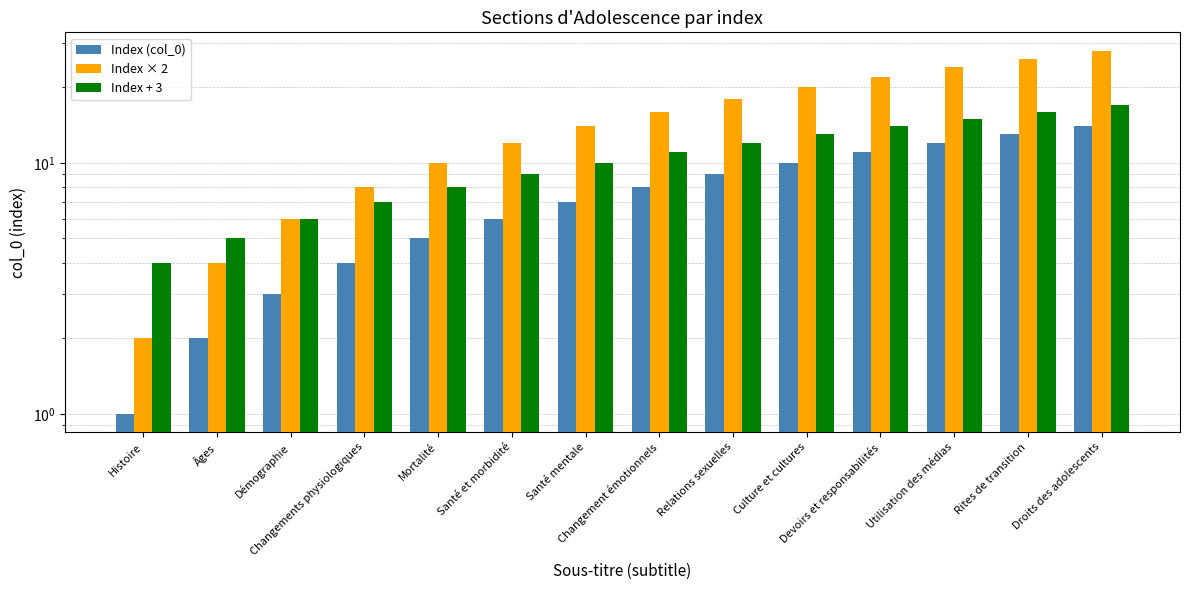

Is it true that Index + 3 equals 15 at Utilisation des médias?

True